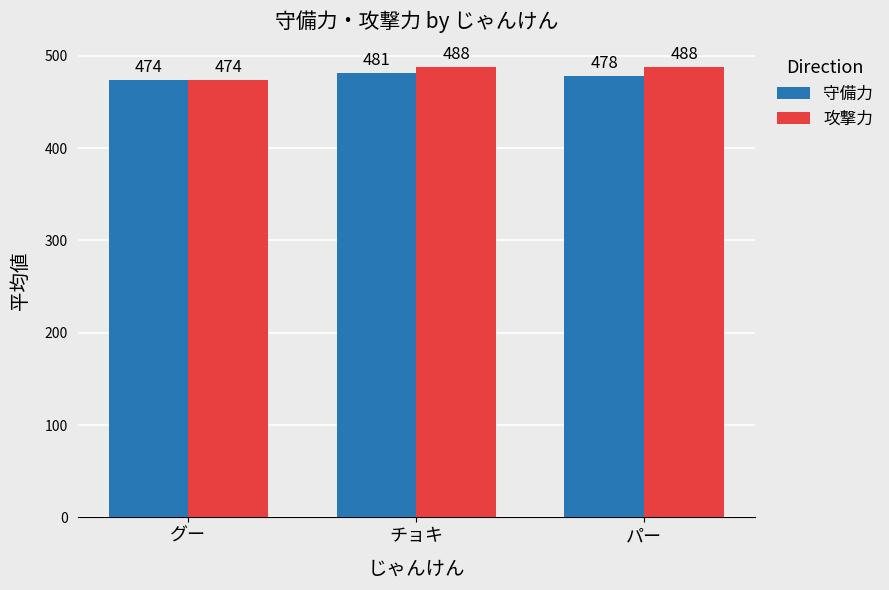

Reading right to left, list all the values displayed in this chart.

守備力: パー=478	チョキ=481	グー=474
攻撃力: パー=488	チョキ=488	グー=474